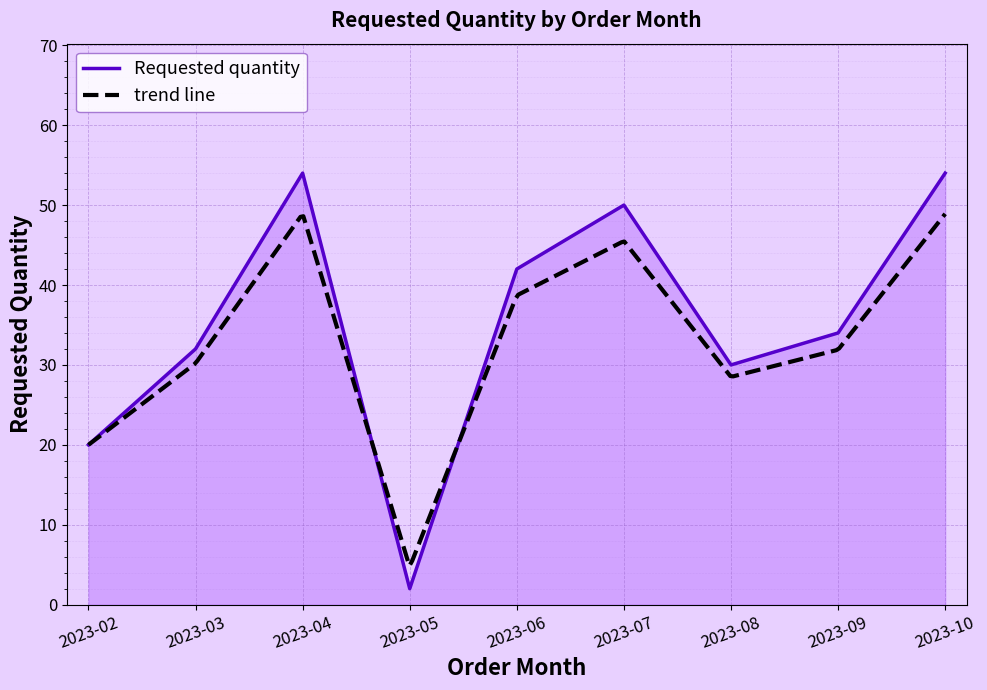

Is it true that Requested quantity equals 32 at 2023-03?

True